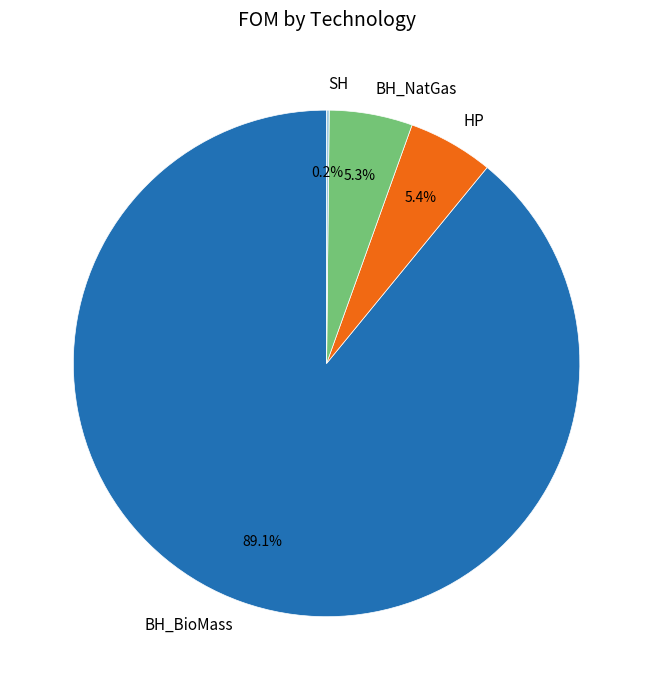

What is the total percentage of BH_BioMass and HP?

94.5%